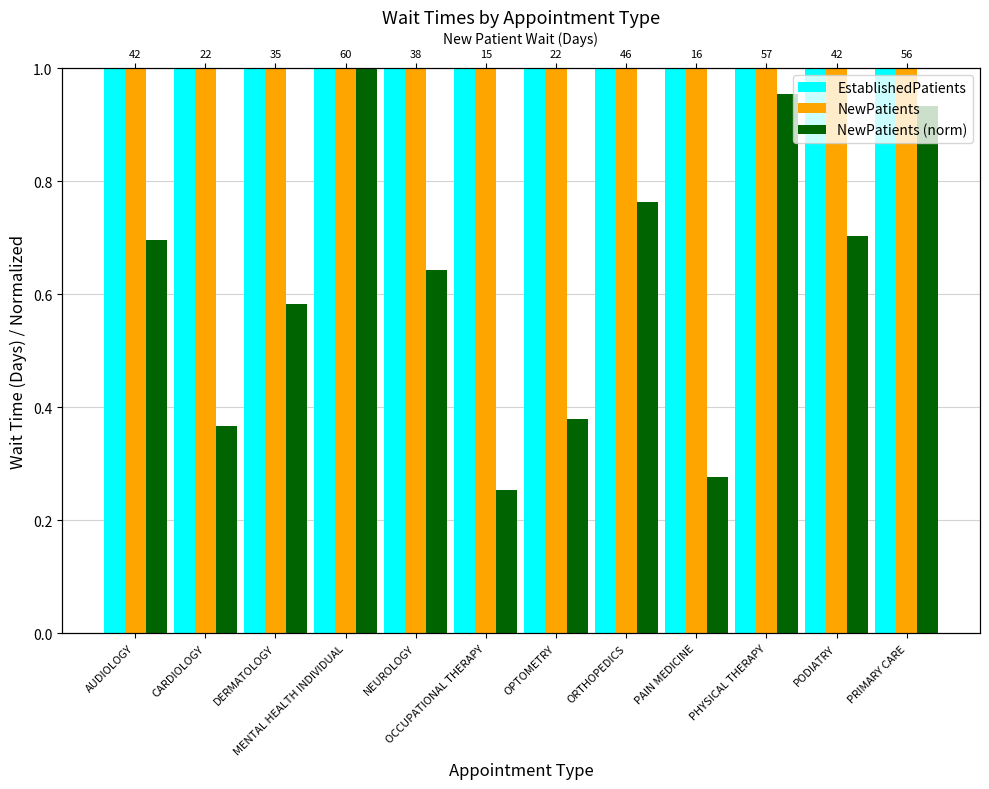

What is the value of the EstablishedPatients bar at the 5th from the left?

4.8